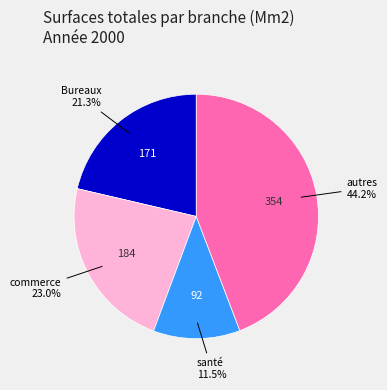

How many segments does this pie chart have?

4